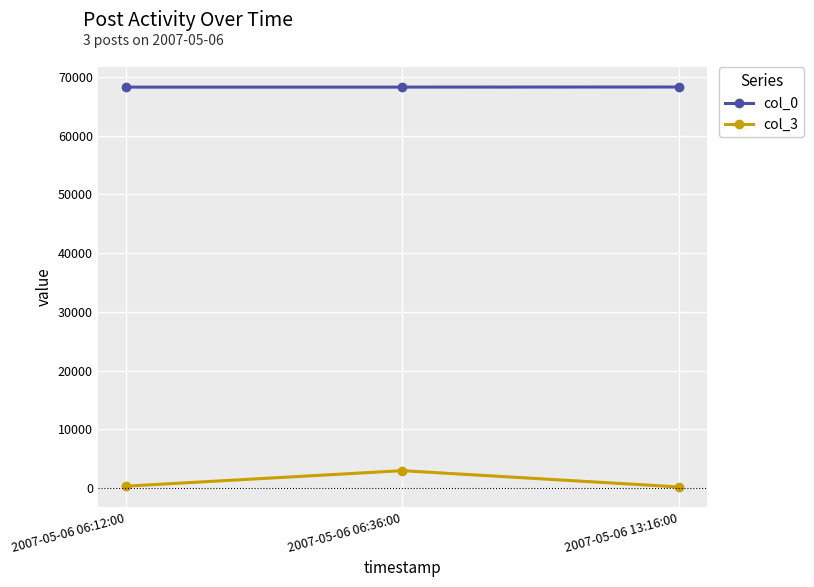

What is the label of the 3rd point from the right?

2007-05-06 06:12:00